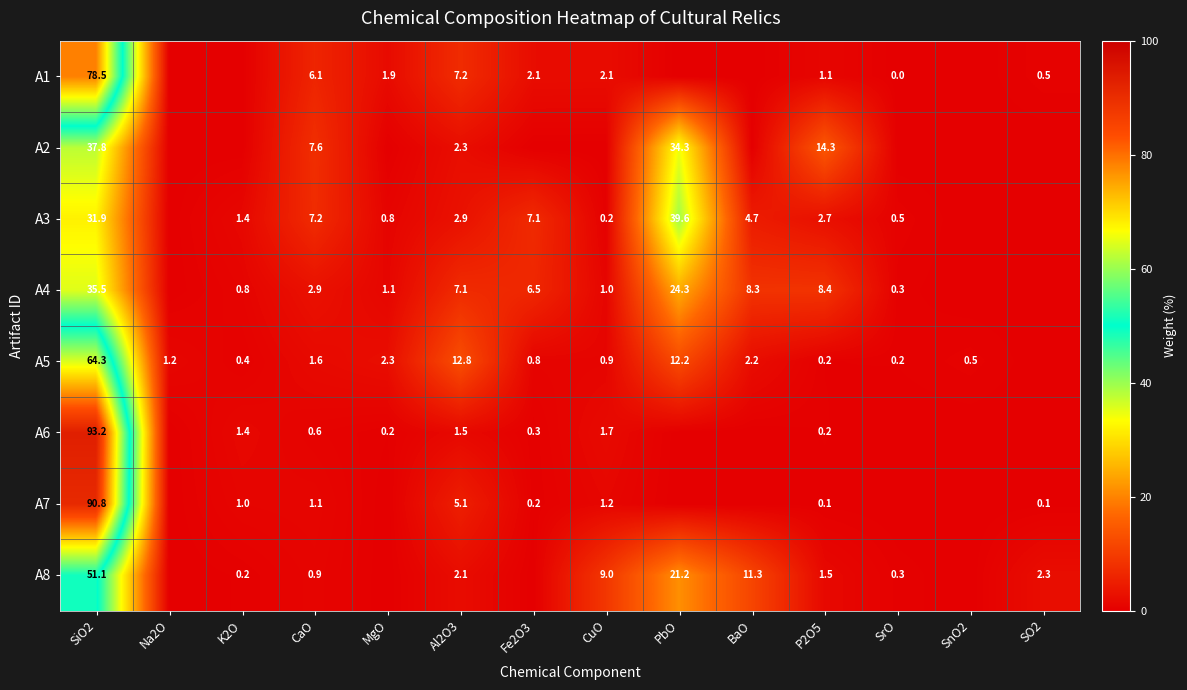

What is the total value across all series at Al2O3?

41.0